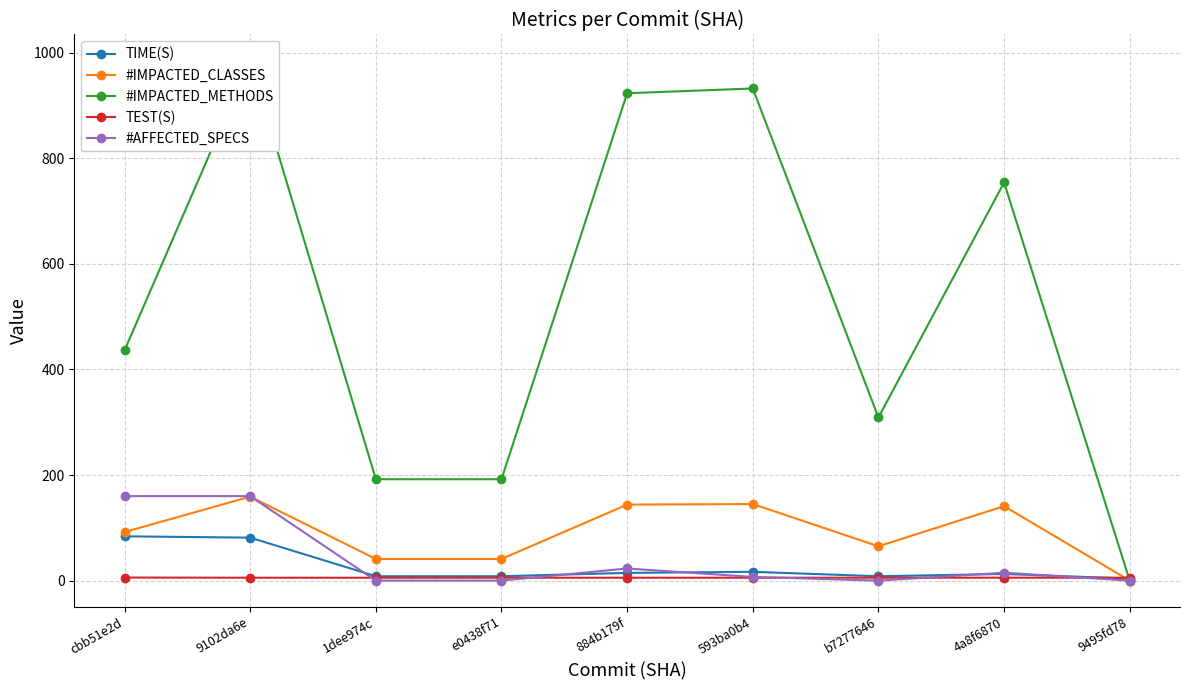

List the series in order of their peak value, highest first.

#IMPACTED_METHODS, #AFFECTED_SPECS, #IMPACTED_CLASSES, TIME(S), TEST(S)